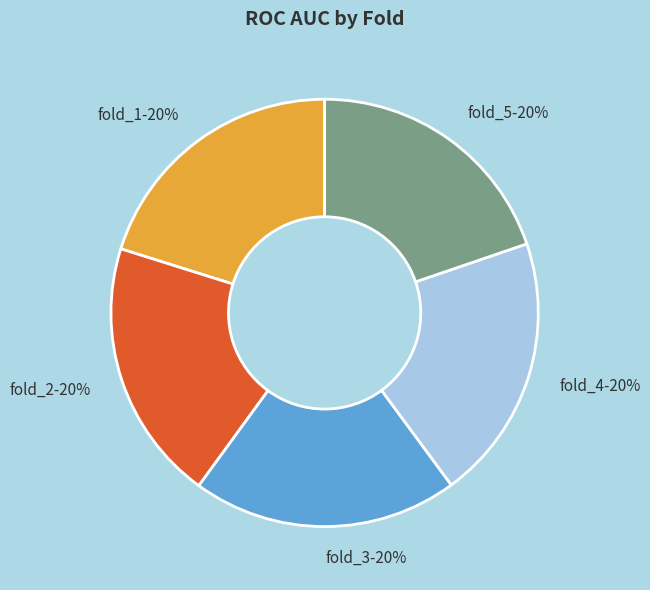

True or false: fold_4 accounts for 20% of the total.

True